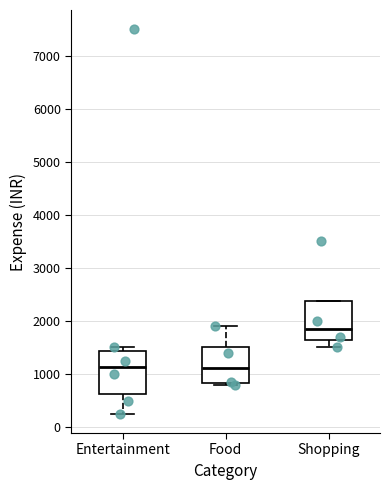

Reading left to right, read every box against the y-axis: the position of its median line, the range the box covers, and the ends of its whiskers. The values are not printed on the chart, so give them approximately, as read against the axis.

Entertainment: median 1100, box 600 to 1400, whiskers 300 to 1500
Food: median 1100, box 800 to 1500, whiskers 800 (just below the box's lower edge) to 1900
Shopping: median 1900, box 1700 to 2400, whiskers 1500 to 2400